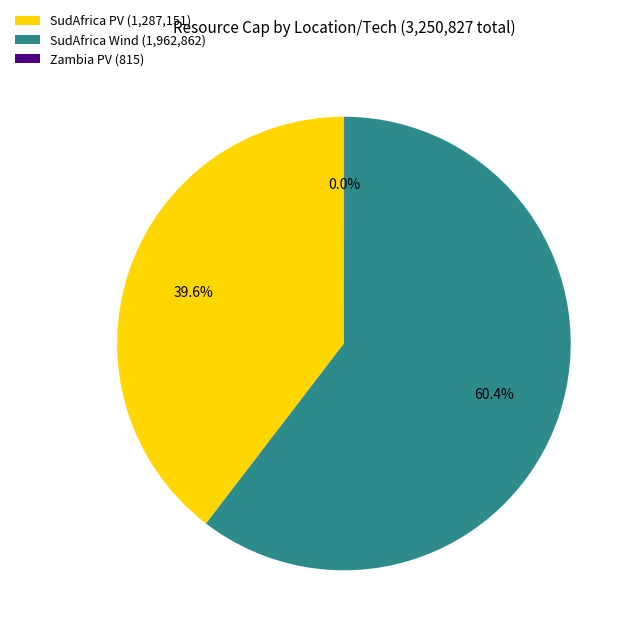

What is the largest slice in the pie chart?

SudAfrica Wind